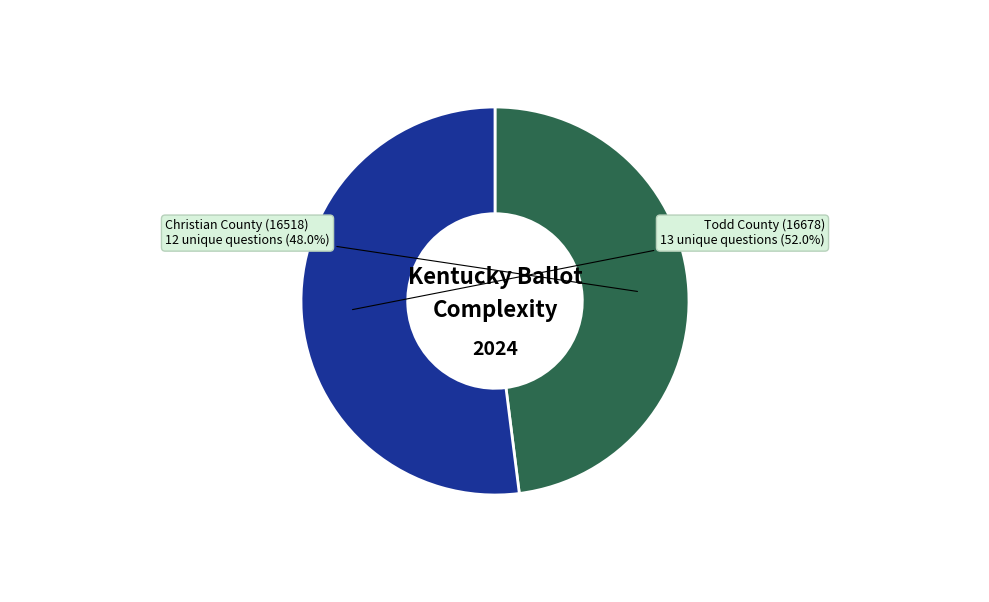

Does any single category account for the majority?

Yes